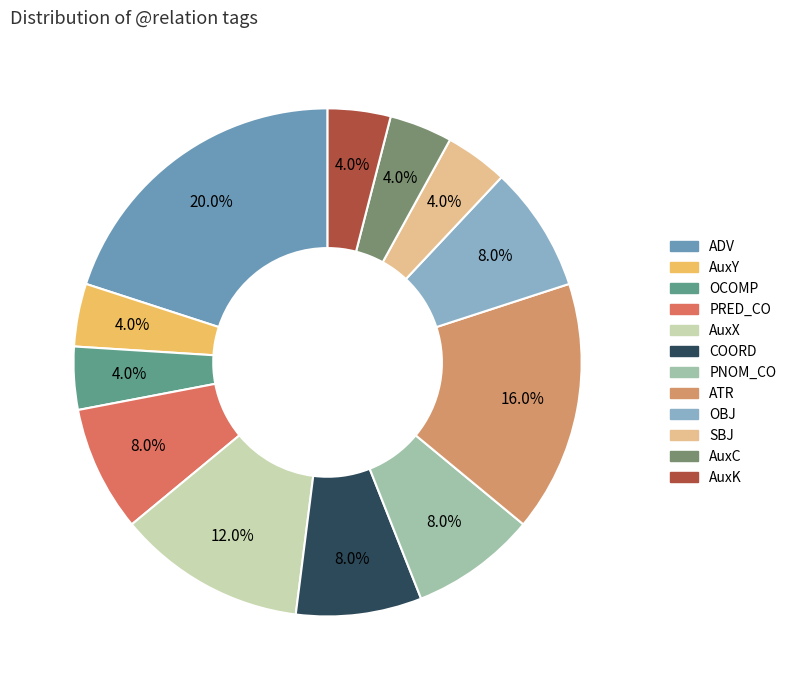

Which slice is the largest?

ADV